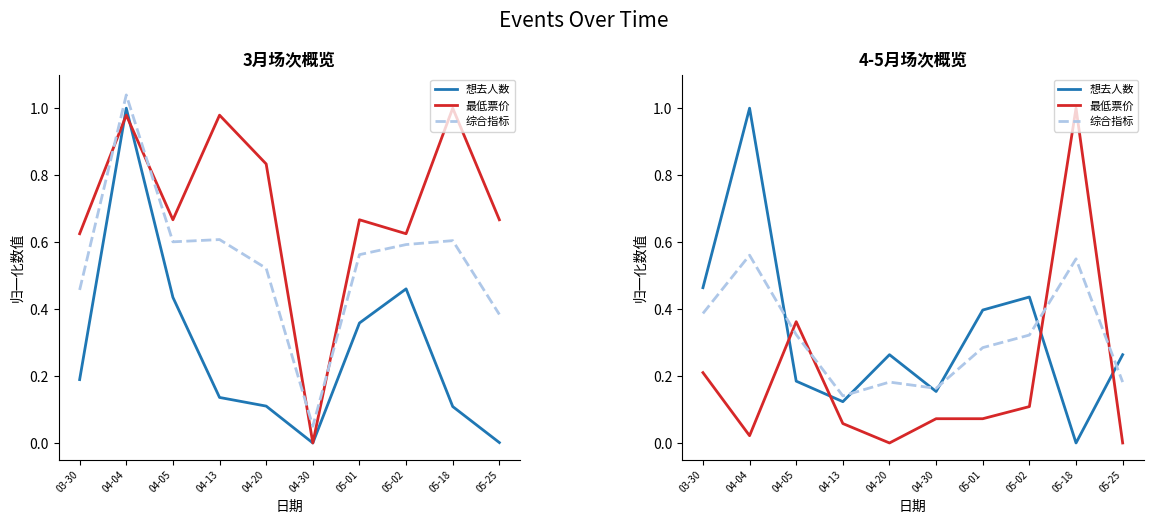

Reading left to right, extract all data points from this chart.

想去人数: 03-30=0.5	04-04=1.0	04-05=0.2	04-13=0.1	04-20=0.3	04-30=0.2	05-01=0.4	05-02=0.4	05-18=0.0	05-25=0.3
最低票价: 03-30=0.2	04-04=0.0	04-05=0.4	04-13=0.1	04-20=0.0	04-30=0.1	05-01=0.1	05-02=0.1	05-18=1.0	05-25=0.0
综合指标: 03-30=0.4	04-04=0.6	04-05=0.3	04-13=0.1	04-20=0.2	04-30=0.2	05-01=0.3	05-02=0.3	05-18=0.6	05-25=0.2